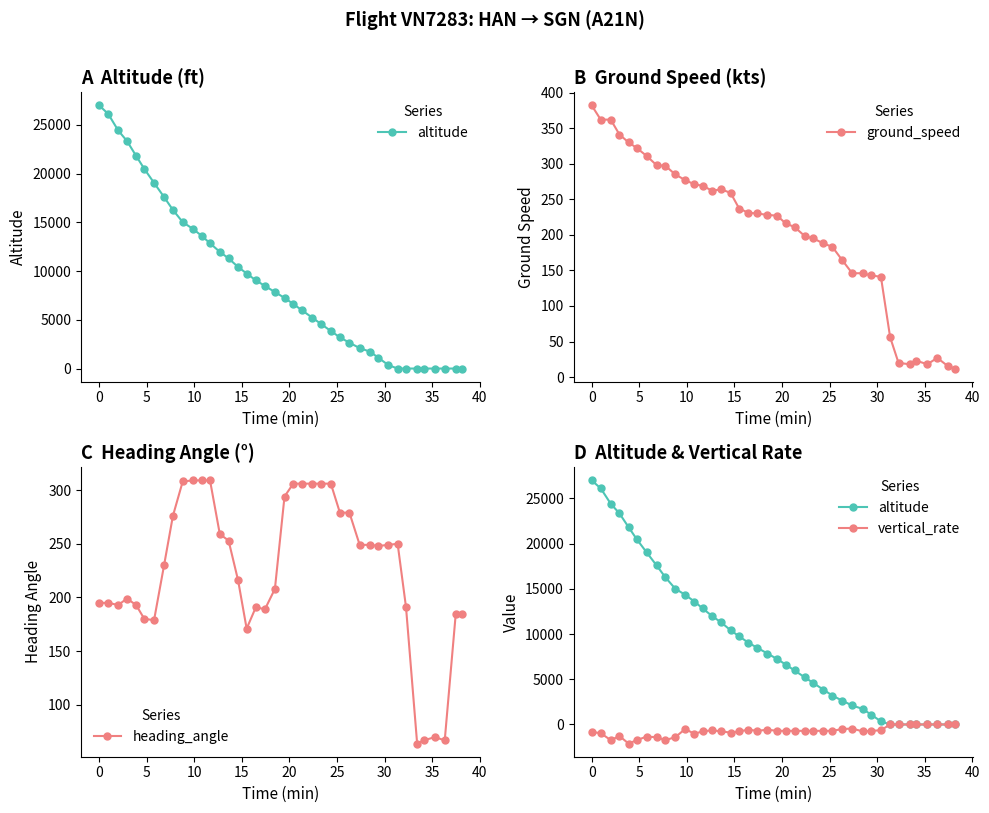

True or false: heading_angle and vertical_rate cross at least once.

False